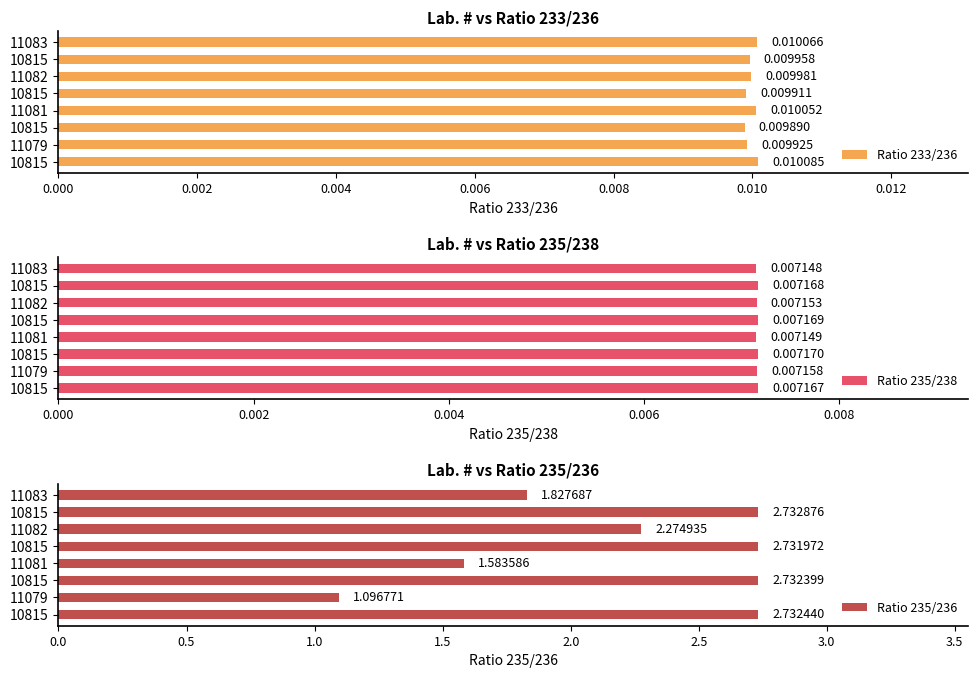

What is the greatest value displayed?

2.7